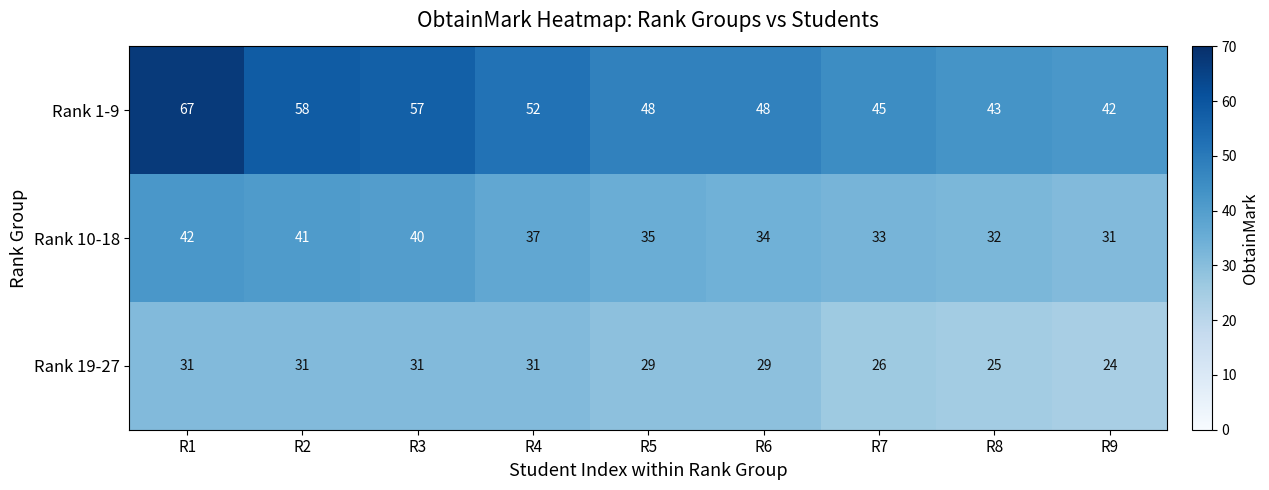

Rank the series by their maximum value, from highest to lowest.

Rank 1-9, Rank 10-18, Rank 19-27